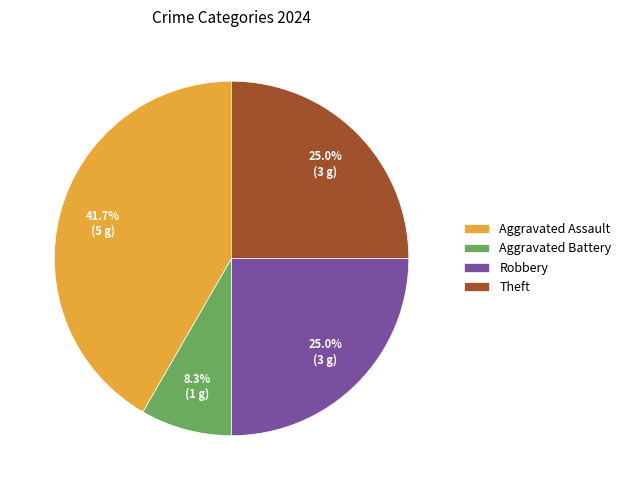

Does any single category account for the majority?

No